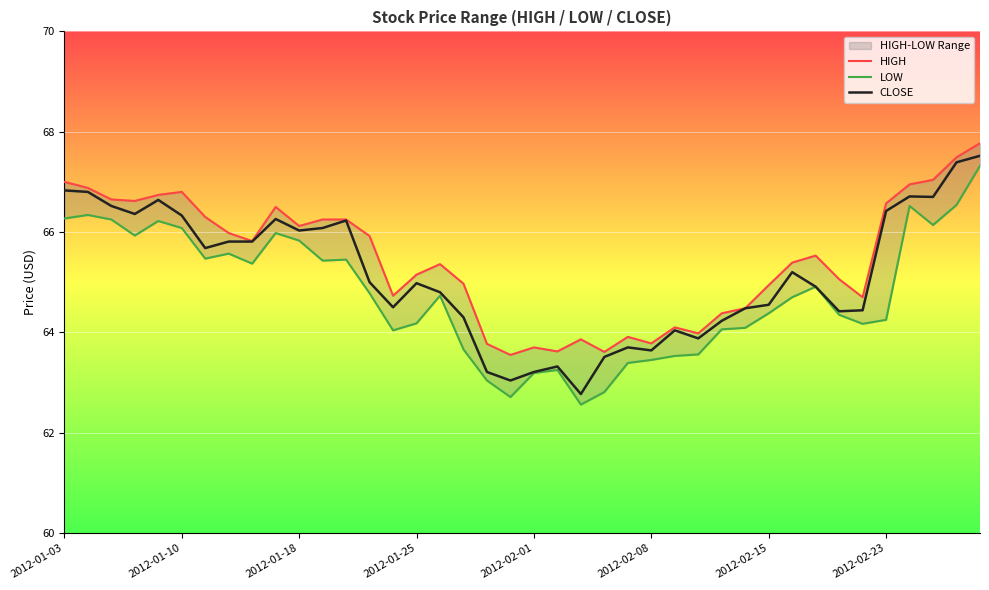

What is the lowest value of the CLOSE series?

62.8